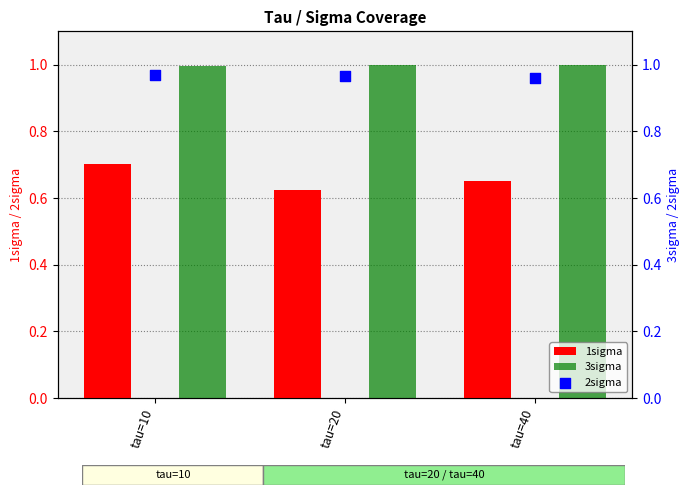

At which category is the sum across all series the highest?

tau=10